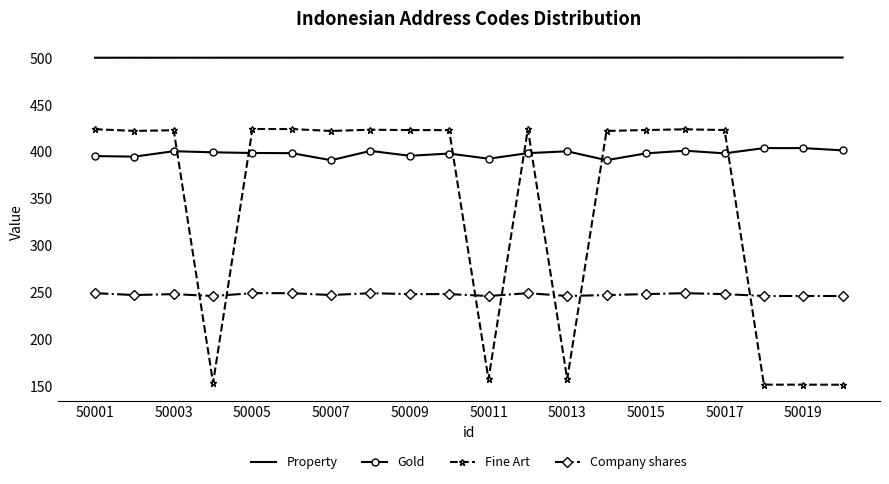

Rank the series by their average value, from lowest to highest.

Company shares, Fine Art, Gold, Property